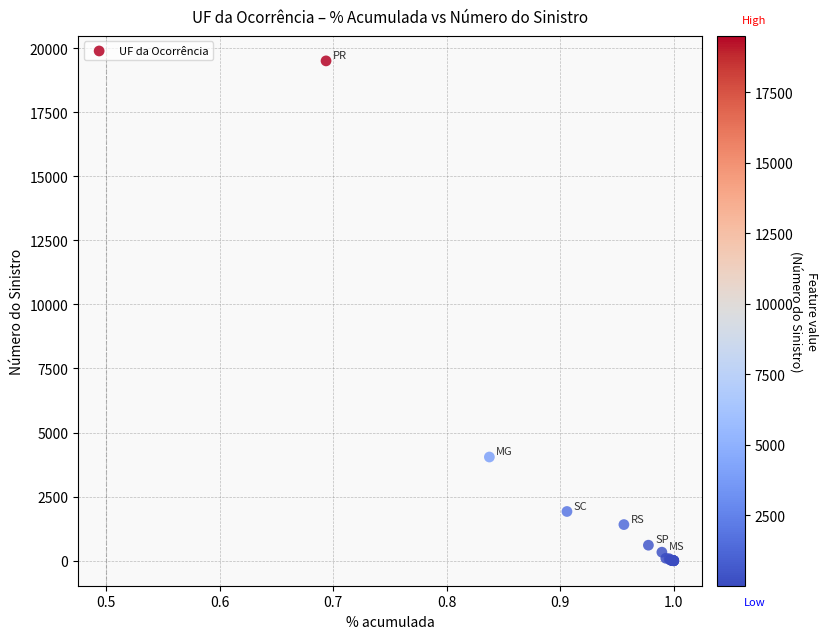

What Y value in the scatter plot is closest to 9750?

4047